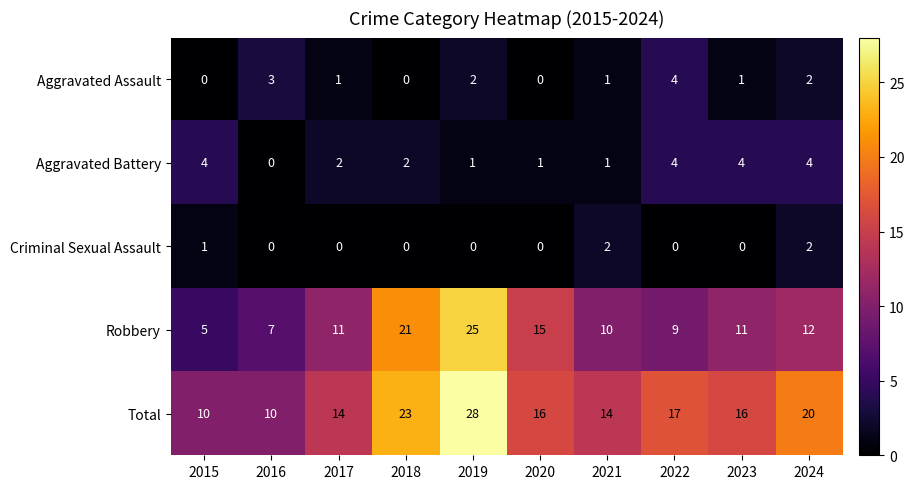

What is the difference between the Robbery values at 2018 and 2019?

4